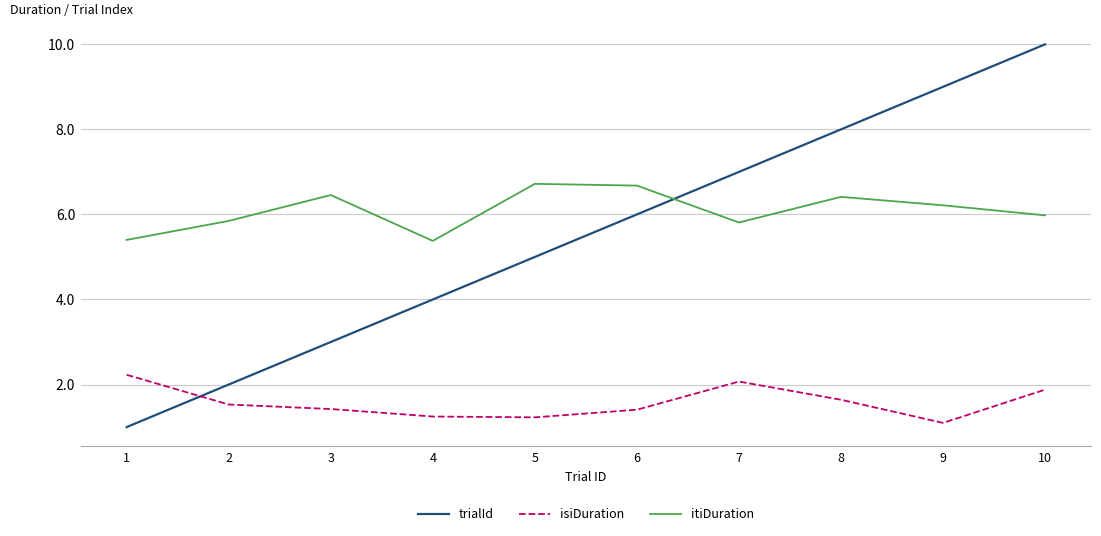

Reading left to right, what are all the values shown in this chart?

trialId: 1=1.0	2=2.0	3=3.0	4=4.0	5=5.0	6=6.0	7=7.0	8=8.0	9=9.0	10=10.0
isiDuration: 1=2.2	2=1.5	3=1.4	4=1.2	5=1.2	6=1.4	7=2.1	8=1.6	9=1.1	10=1.9
itiDuration: 1=5.4	2=5.8	3=6.5	4=5.4	5=6.7	6=6.7	7=5.8	8=6.4	9=6.2	10=6.0